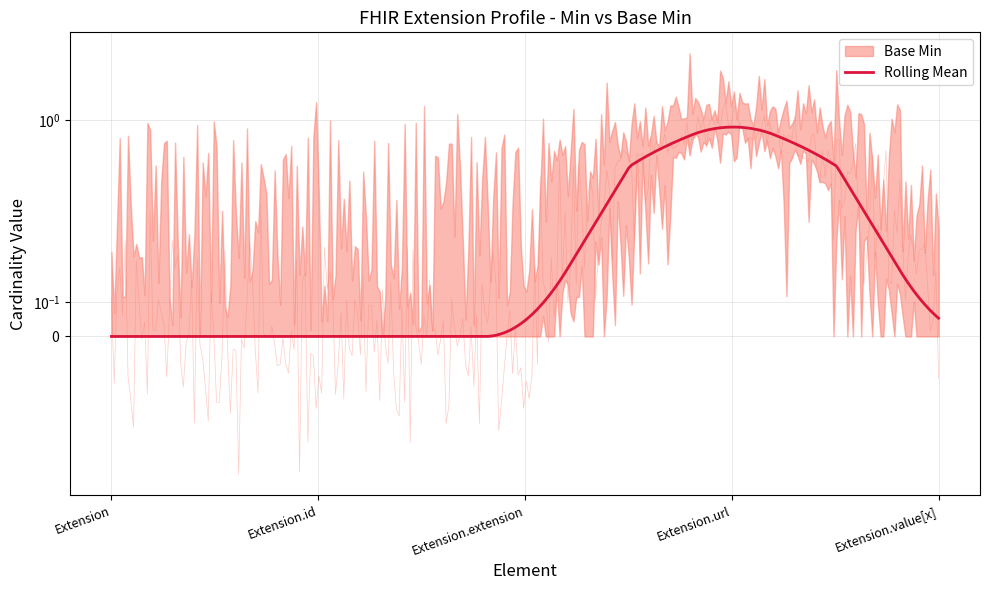

True or false: Base Min and Min cross at least once.

False